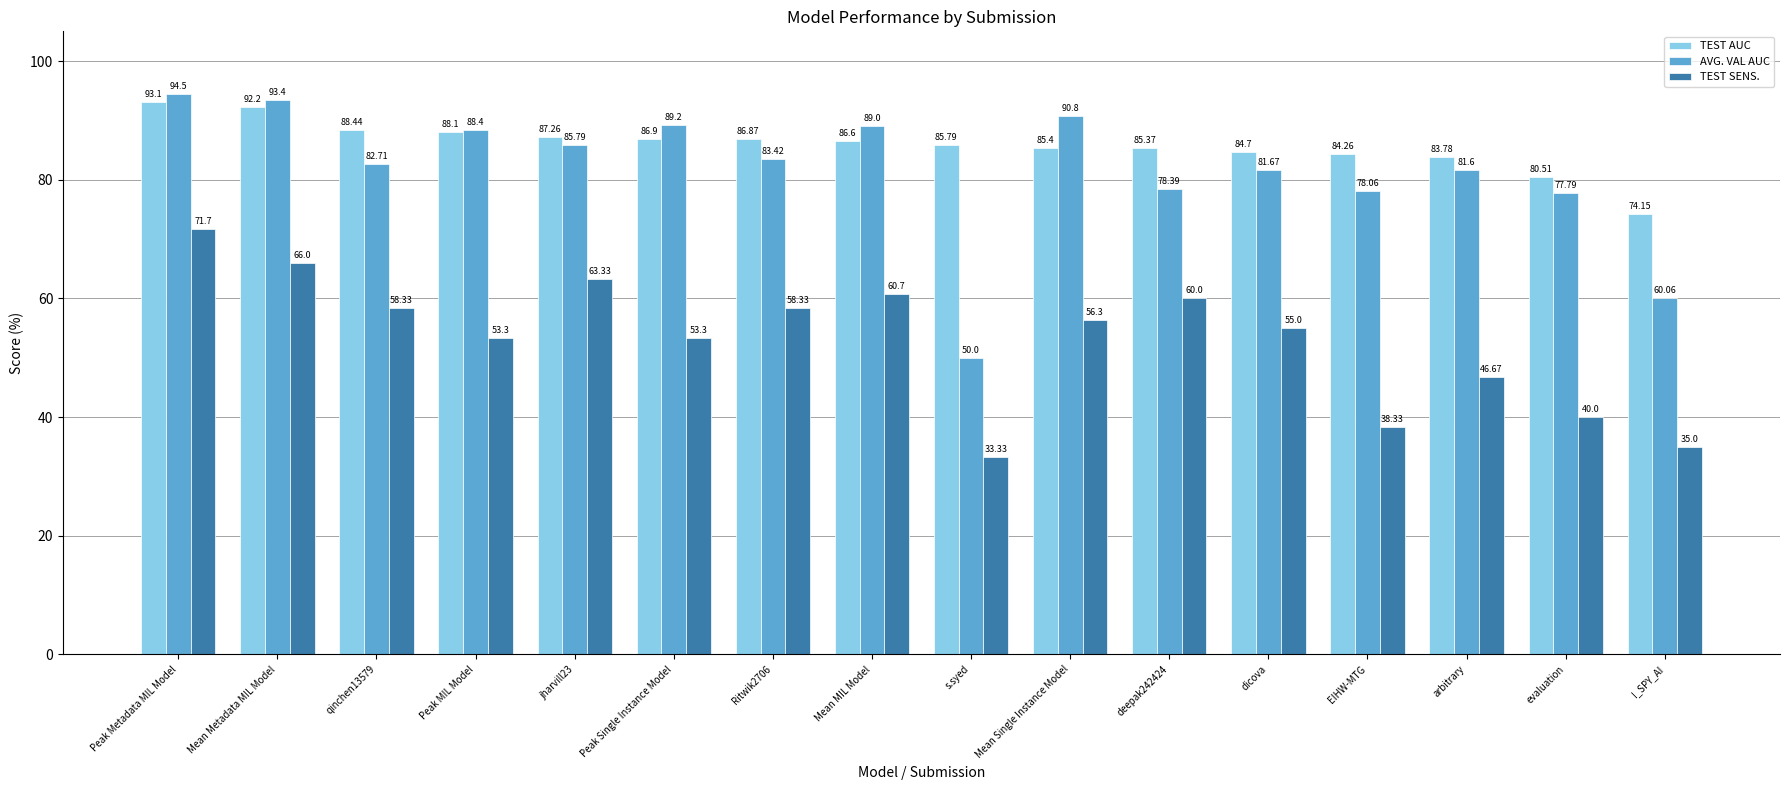

List the series in order of their peak value, highest first.

AVG. VAL AUC, TEST AUC, TEST SENS.